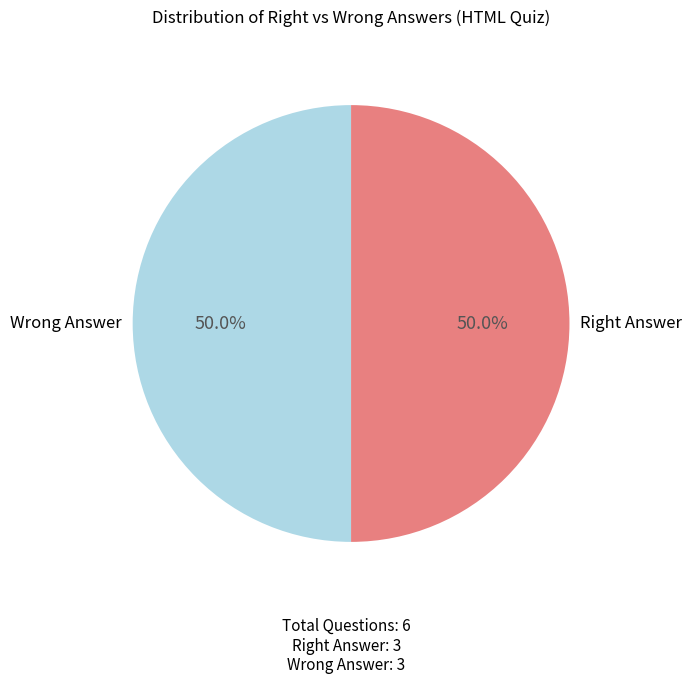

To the nearest percent, what is the difference between the largest and smallest slice percentages?

0%